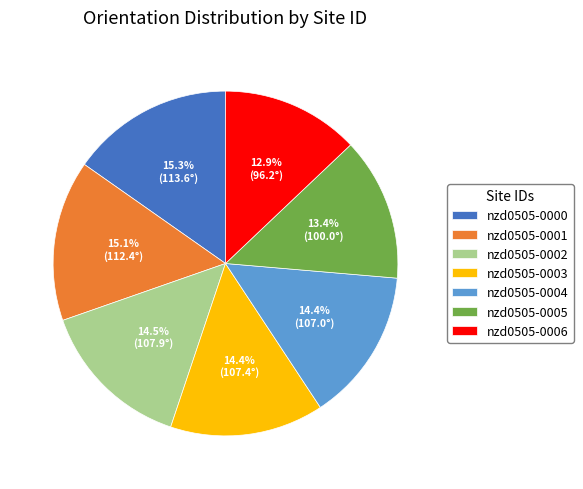

What is the smallest slice in the pie chart?

nzd0505-0006